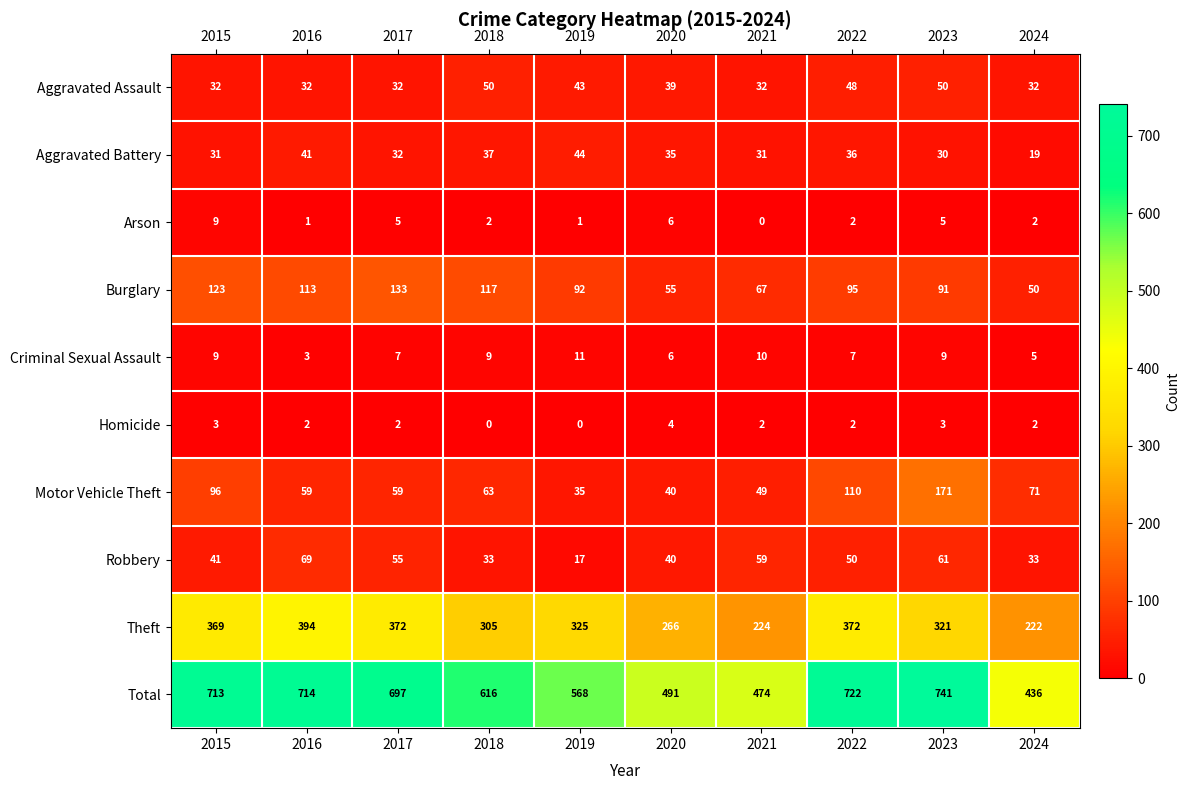

Which series has the largest total across all categories?

Total